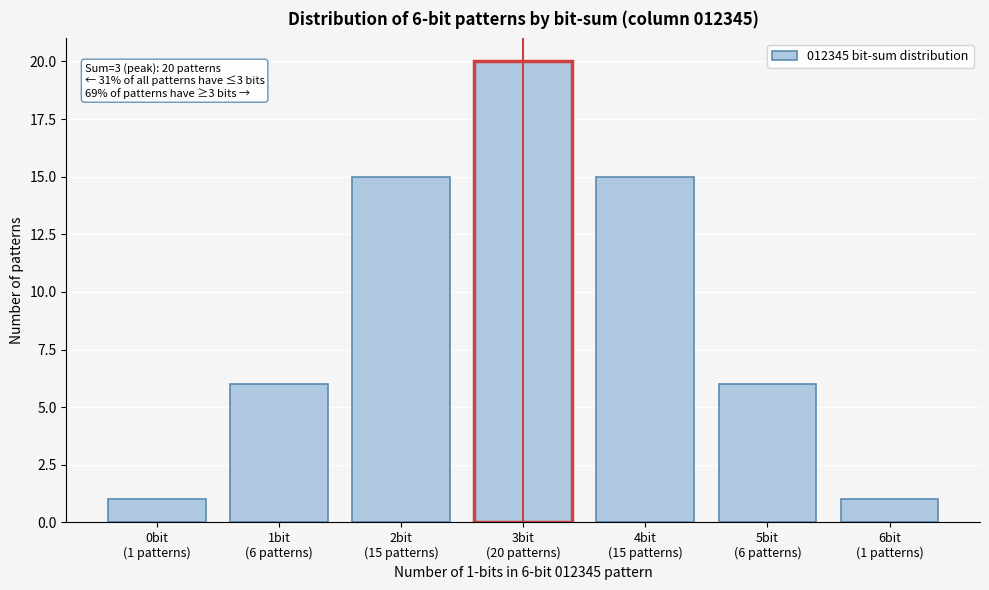

Reading left to right, what are all the values shown in this chart?

1	6	15	20	15	6	1